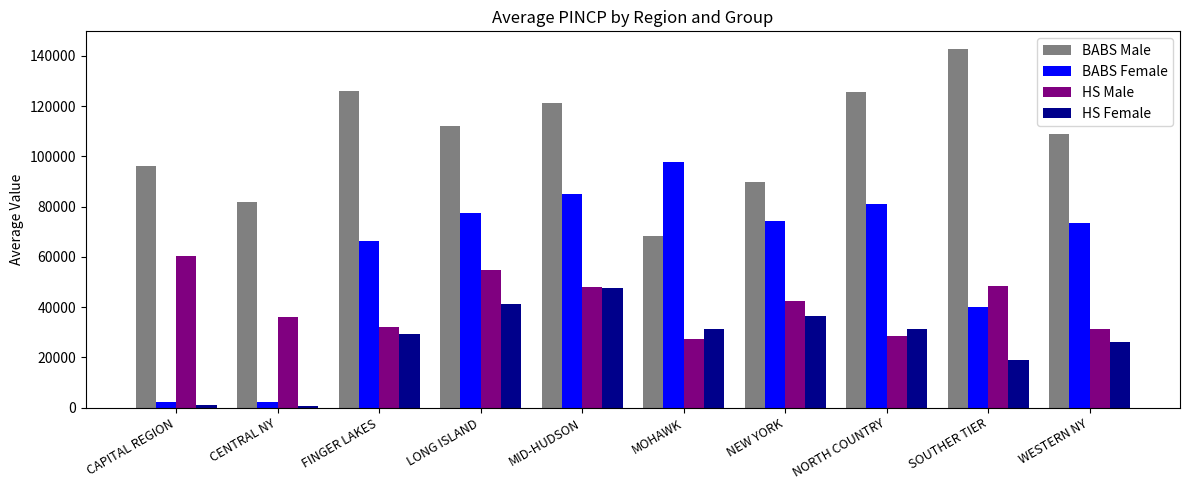

What is the sum of the BABS Female values at FINGER LAKES and MID-HUDSON?

151300.9